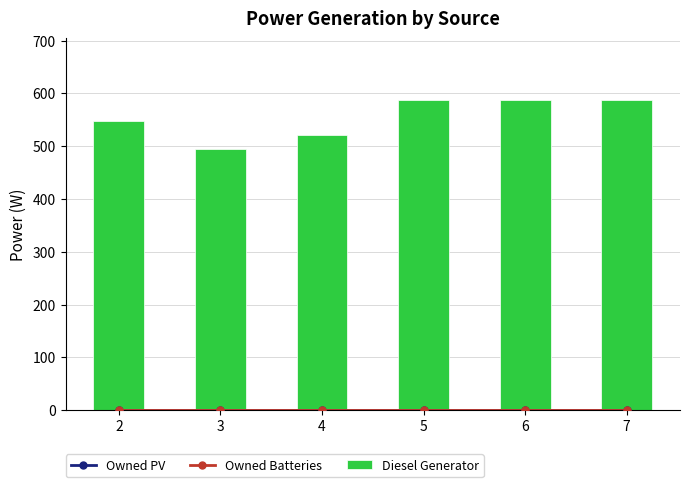

Reading left to right, what are all the values shown in this chart?

Owned PV: 0	0	0	0	0	0
Owned Batteries: 0	0	0	0	0	0
Diesel Generator: 548	495	521	587	587	587